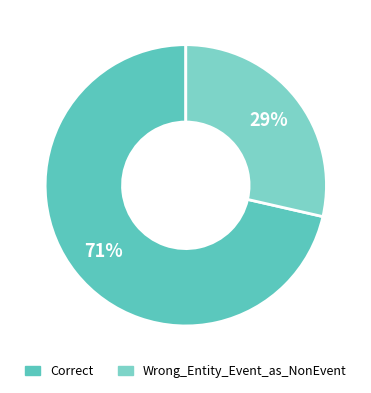

What is the ratio of the value at Correct to the value at Wrong_Entity_Event_as_NonEvent?

2.5